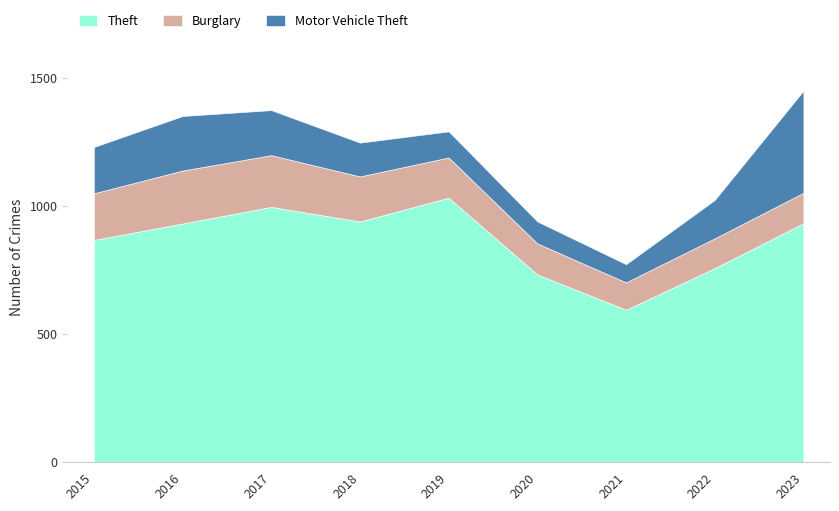

List the series in order of their peak value, lowest first.

Burglary, Motor Vehicle Theft, Theft